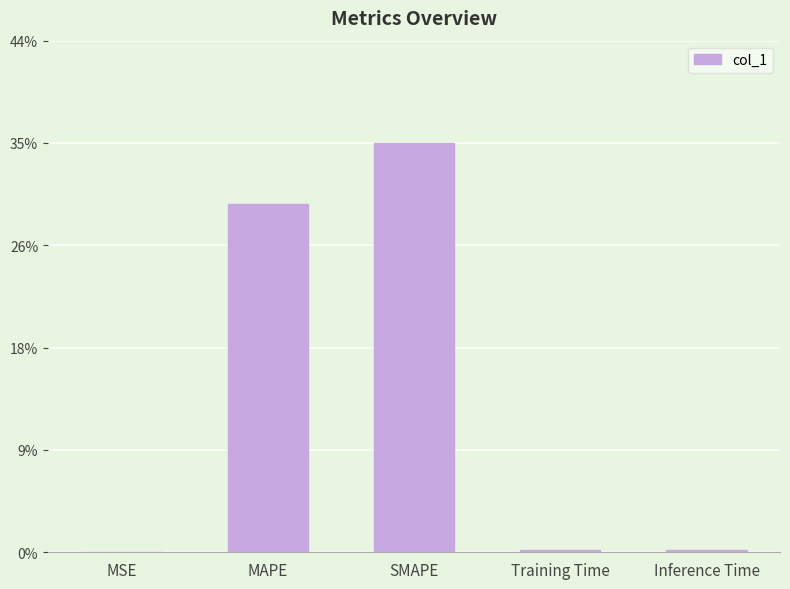

What is the sum of all values?

65.2